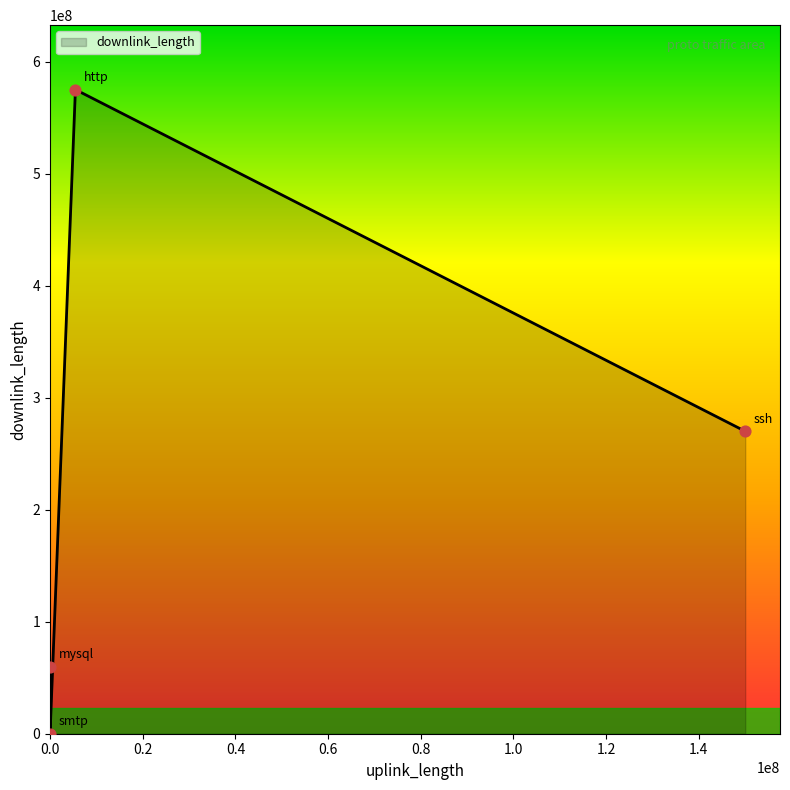

How many interior local valleys (lower than both neighbors) does the data have?

1